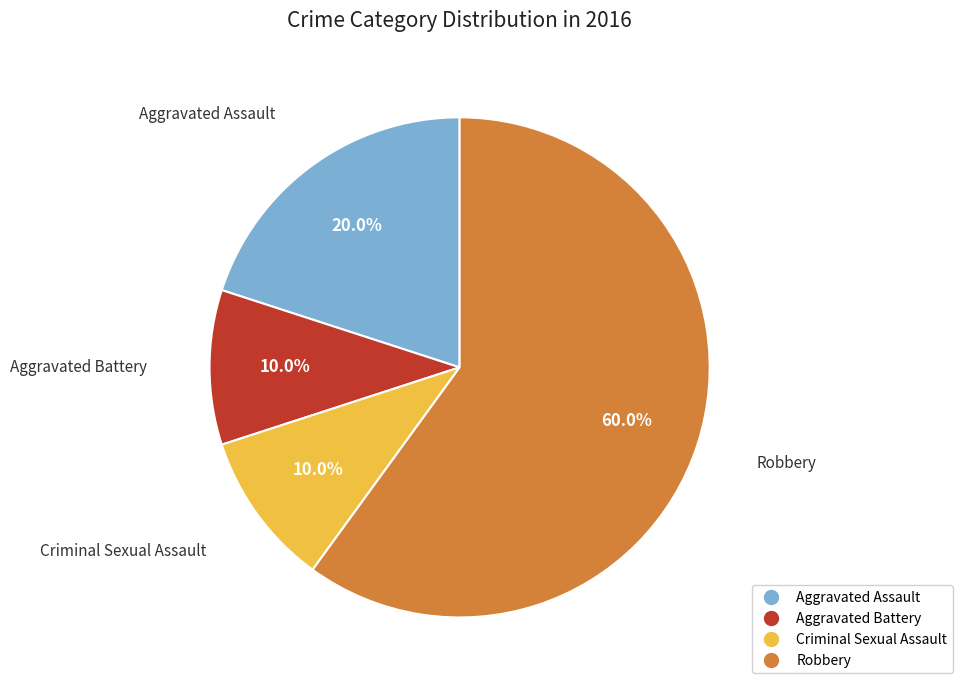

What is the total percentage of Criminal Sexual Assault and Aggravated Battery?

20.0%